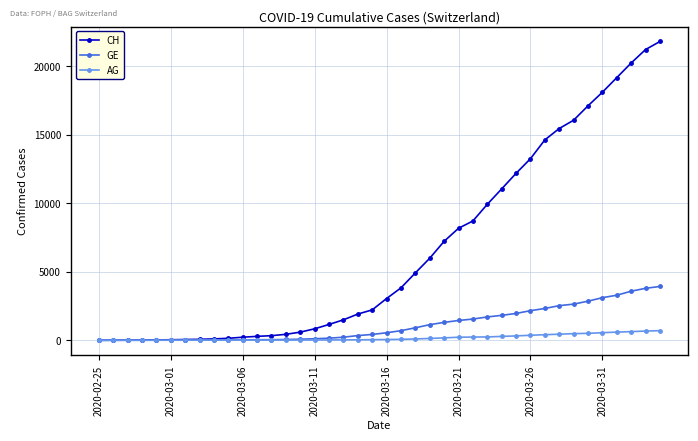

Which series has the widest spread of values?

CH